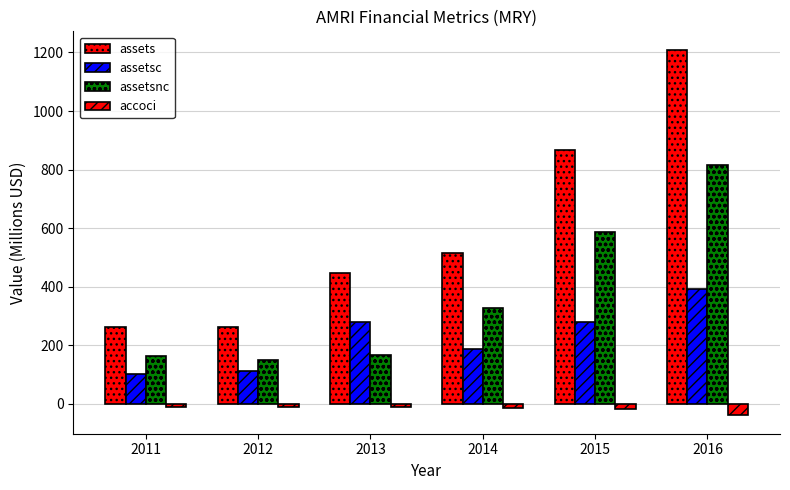

How many groups of bars are there?

6